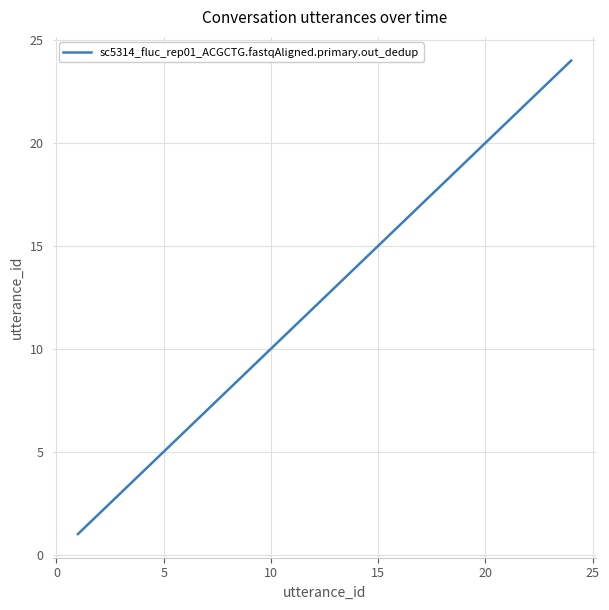

Reading right to left, list all the values displayed in this chart.

24	23	22	21	20	19	18	17	16	15	14	13	12	11	10	9	8	7	6	5	4	3	2	1